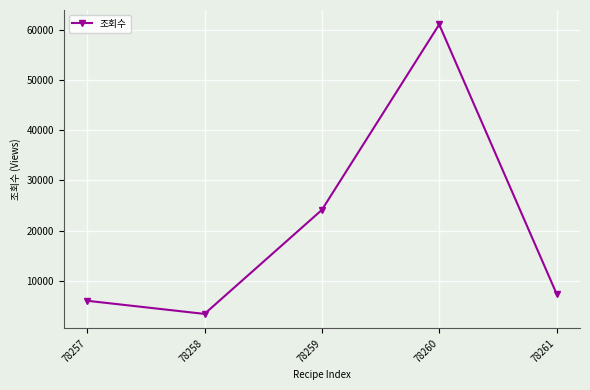

Where is the first local minimum?

78258